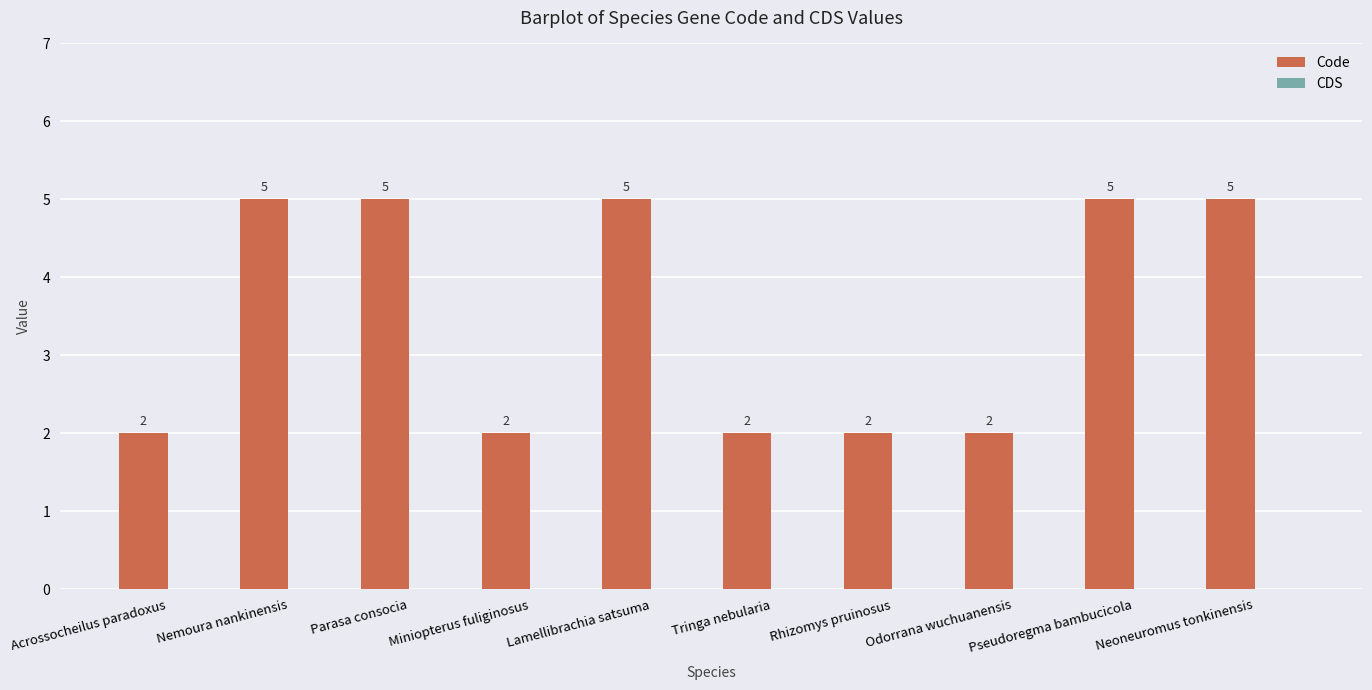

What is the difference between the maximum and minimum values?

3